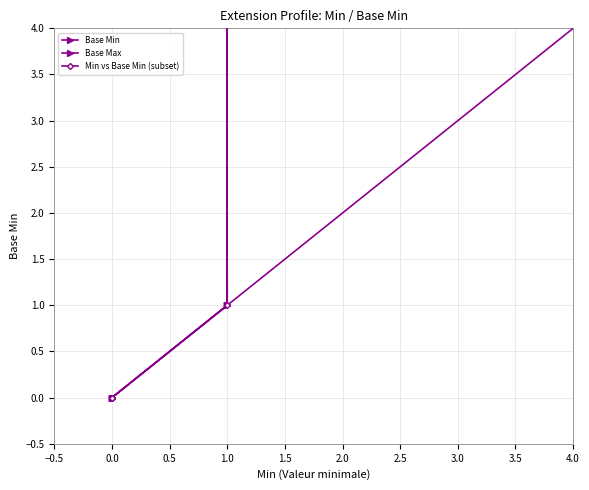

What is the maximum value shown in the chart?

1